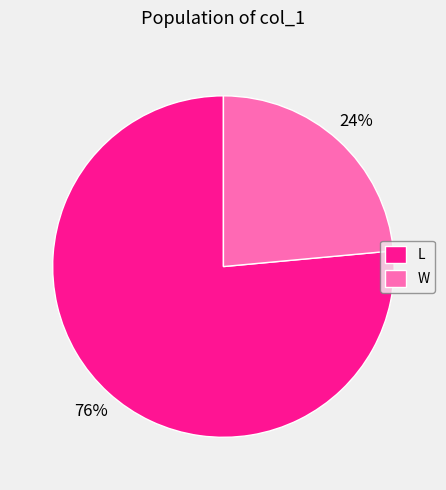

The L slice represents 68% of the pie. True or false?

False